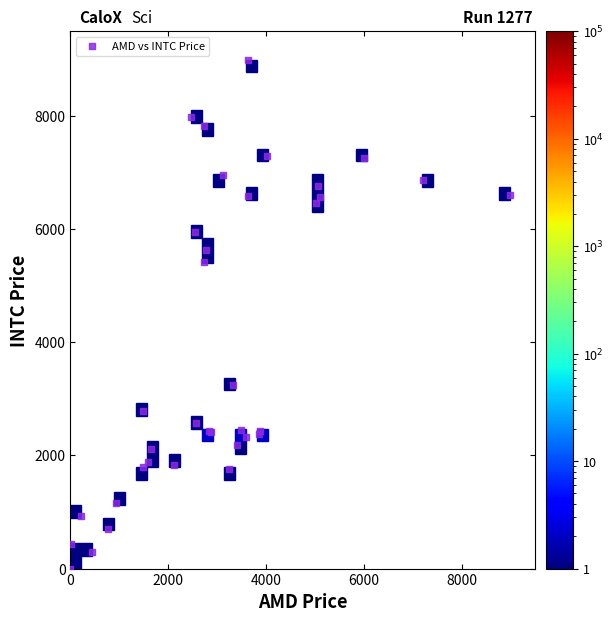

What Y value in the scatter plot is closest to 4500?

5428.7